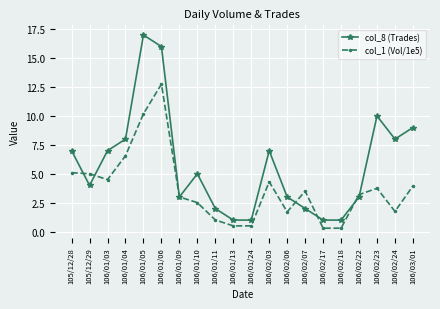

The col_1 (Vol/1e5) series shows 17.1 at 106/01/06. True or false?

False